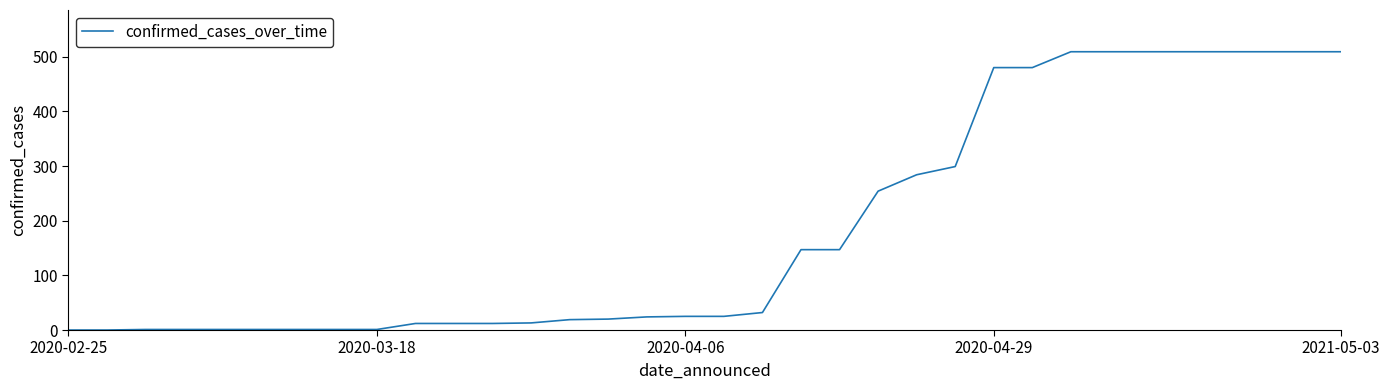

What is the maximum value shown in the chart?

509